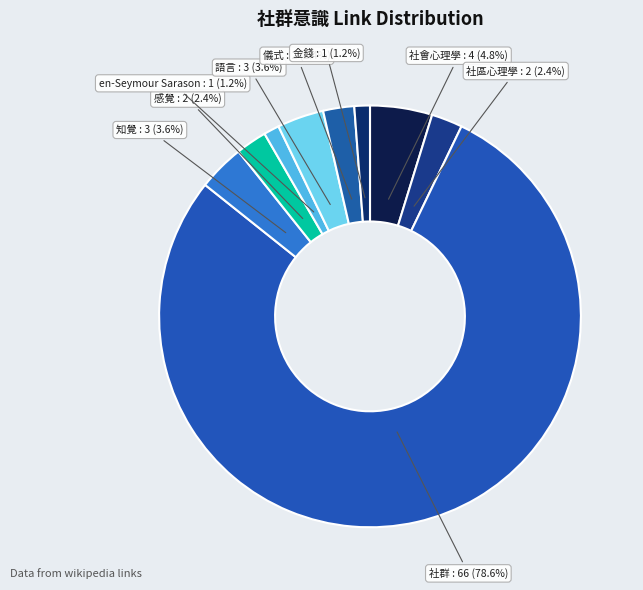

To the nearest percent, what percentage of the pie is 金錢?

1%